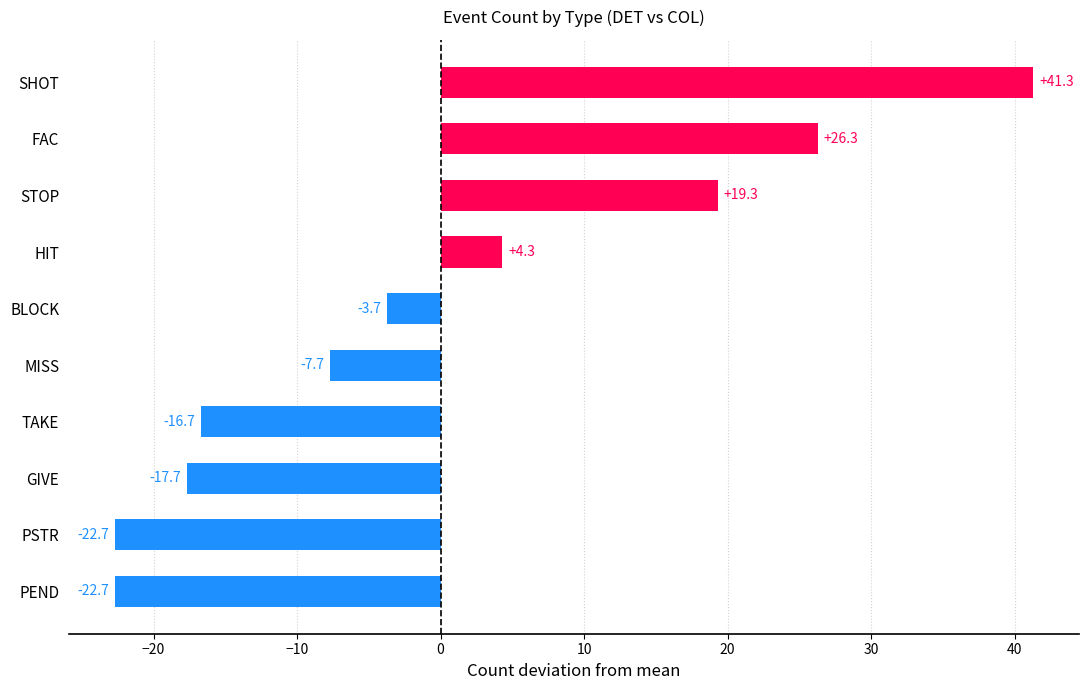

Where is the data nearest to the value 9?

HIT